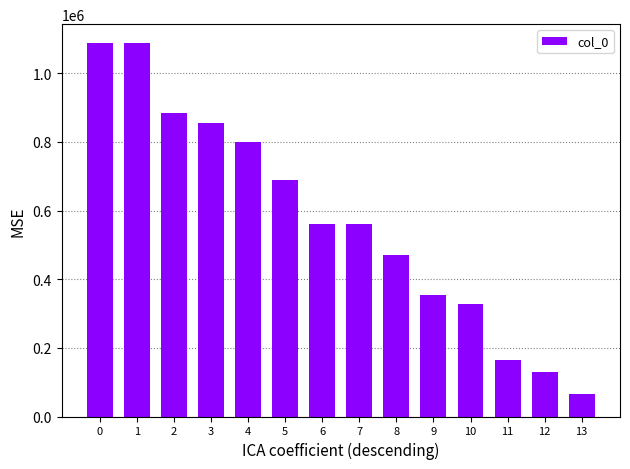

What is the smallest value displayed?

66938